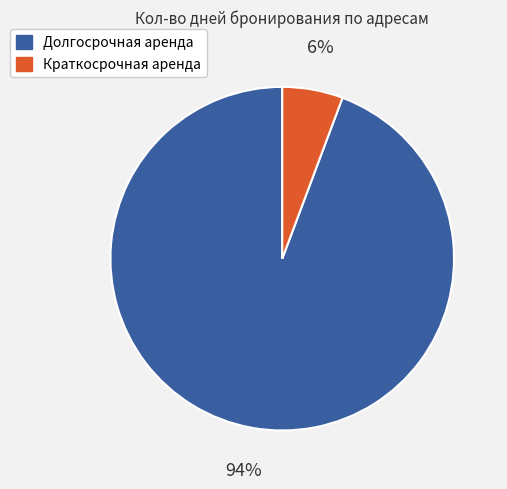

Is there any slice that represents more than half of the pie?

Yes